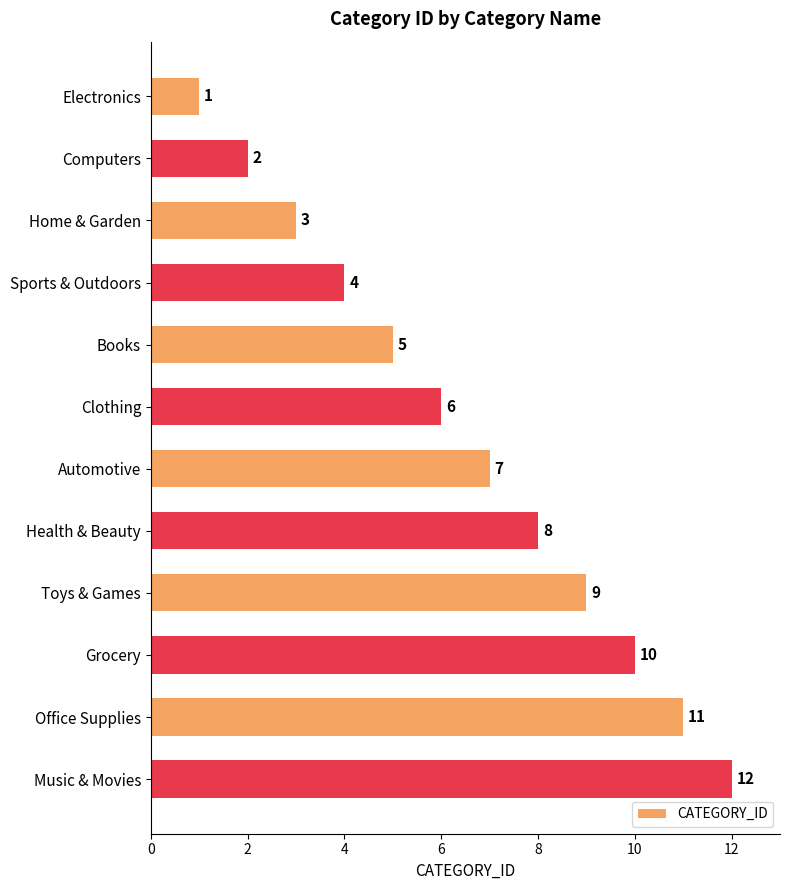

Is it true that the value at Grocery is 7?

False